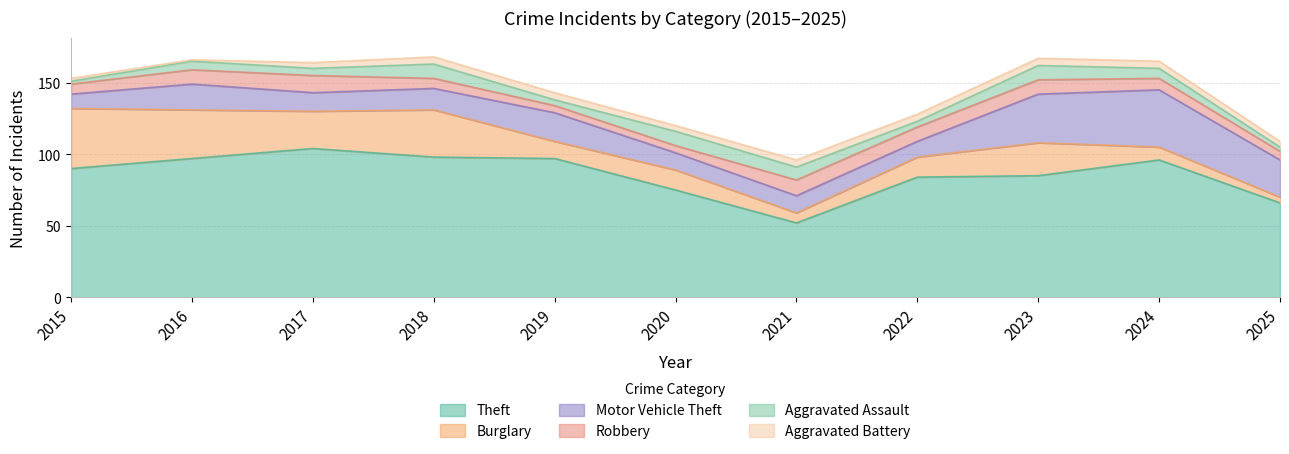

At how many categories does at least one series exceed 46?

11